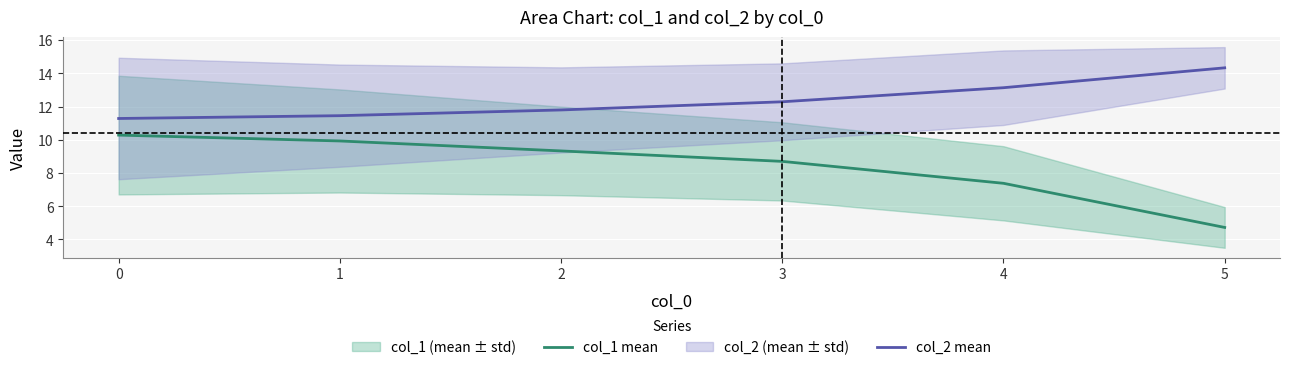

What is the difference between the second highest and minimum values in the col_2 series?

1.9